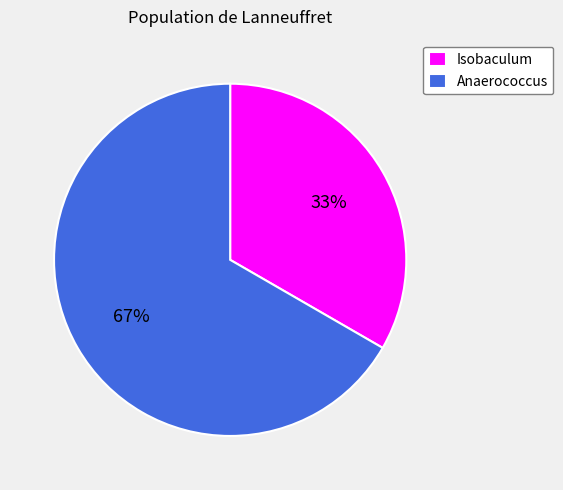

Count the number of slices in the pie.

2